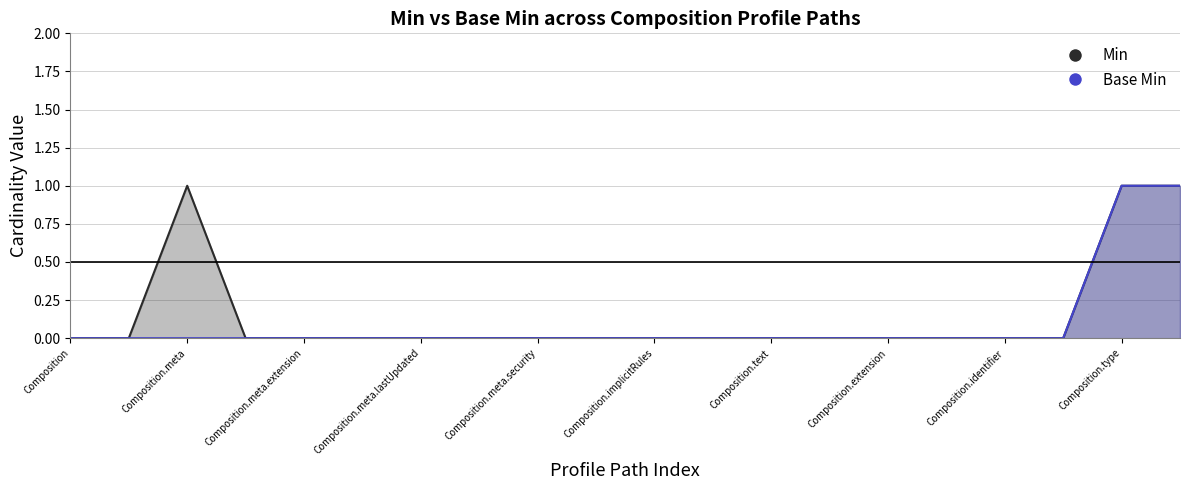

Which category has the lowest value across all series?

Composition